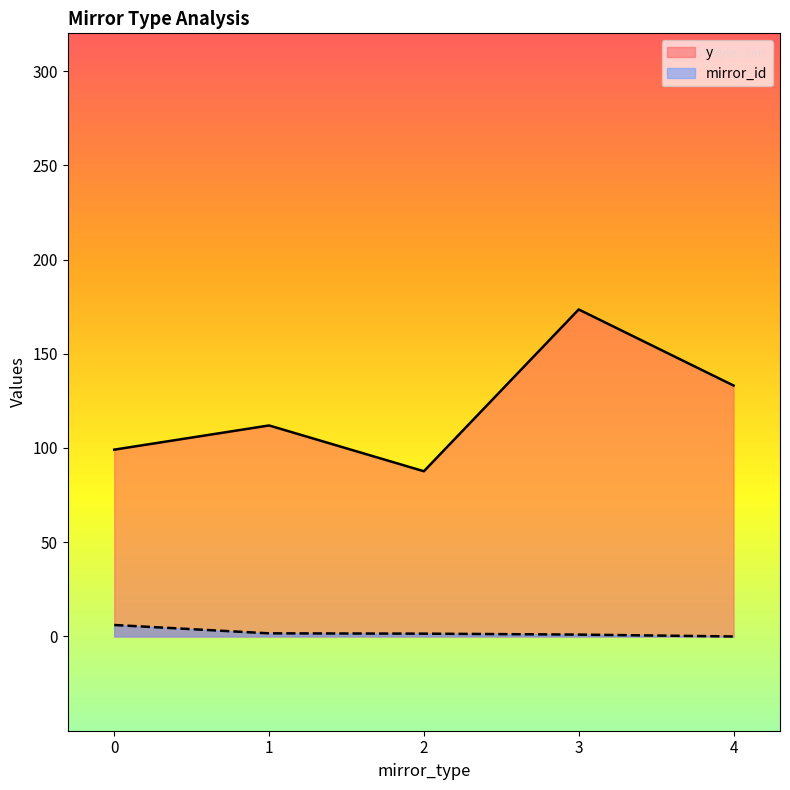

How many series are shown in this chart?

2